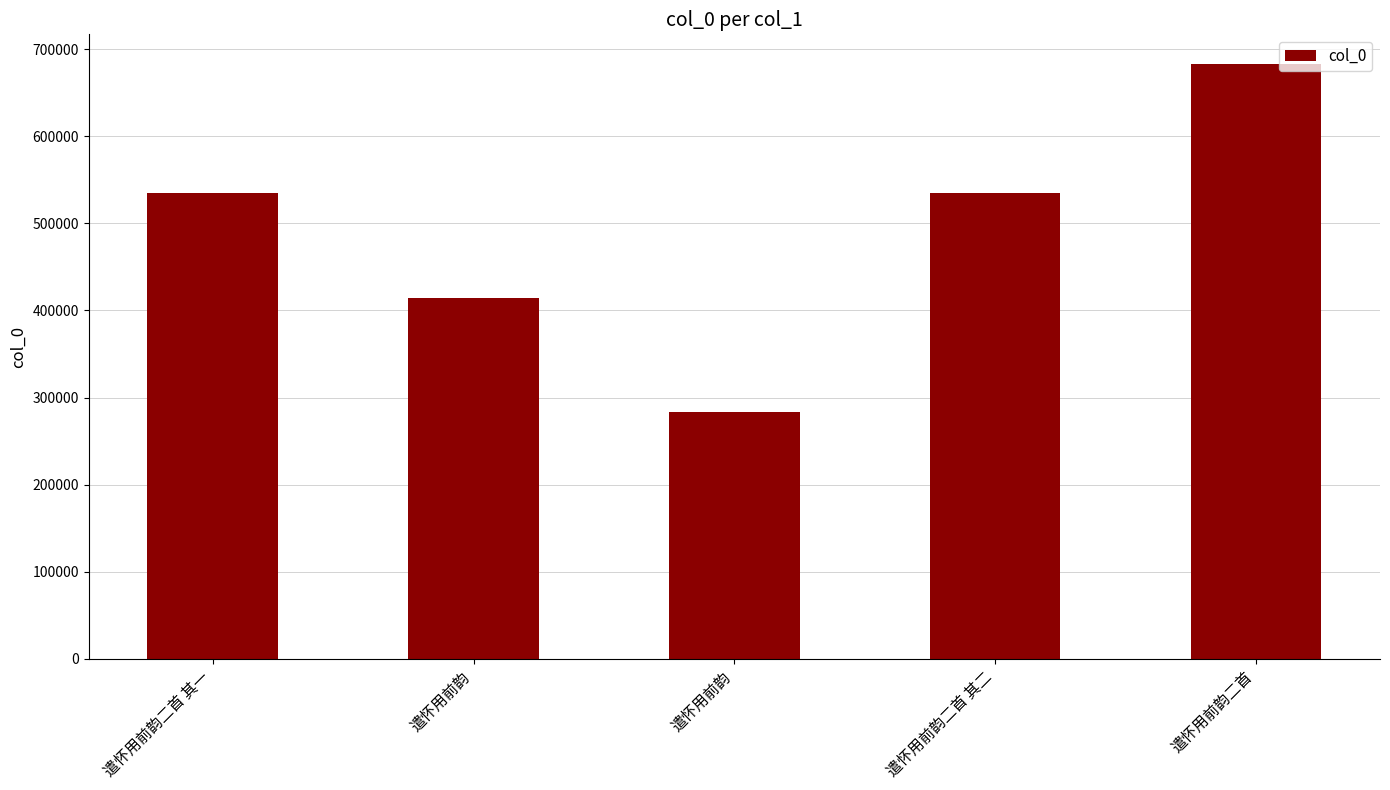

Which label corresponds to the smallest value in the chart?

遣怀用前韵